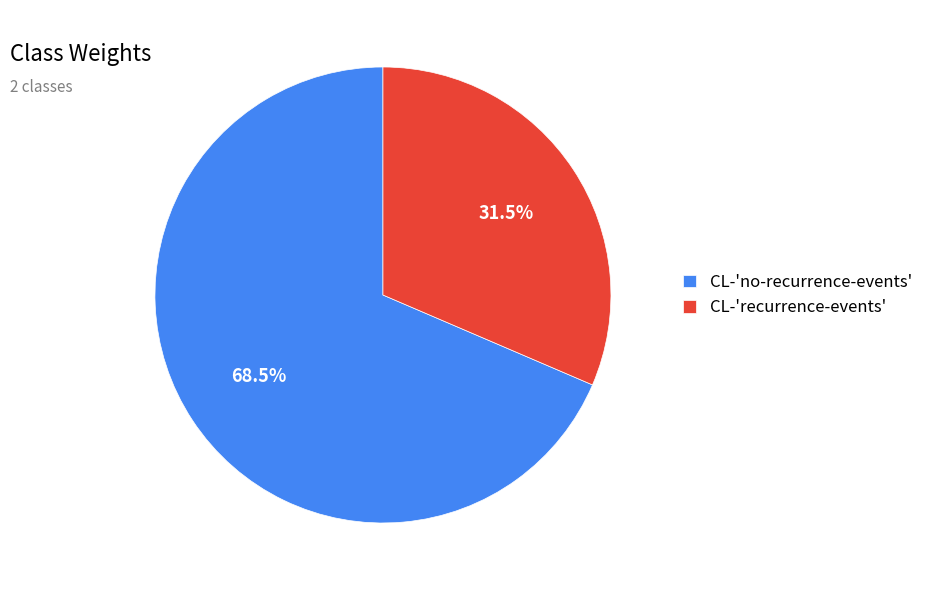

Is there any slice that represents more than half of the pie?

Yes